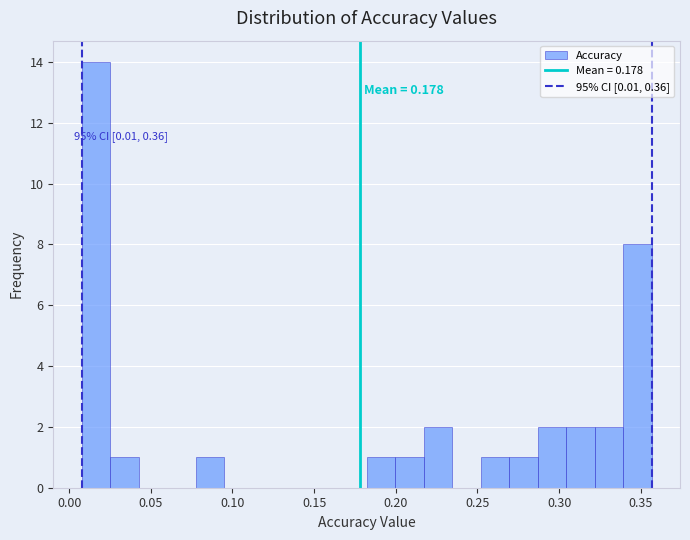

Read against the x-axis, roughly where is the centre of the tallest bar?

0.015